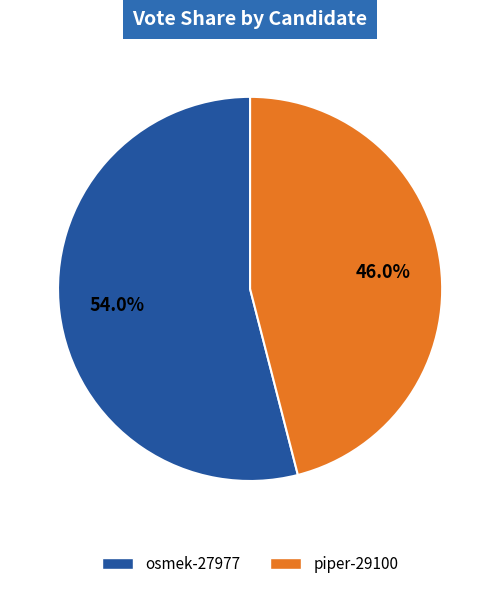

How many segments does this pie chart have?

2